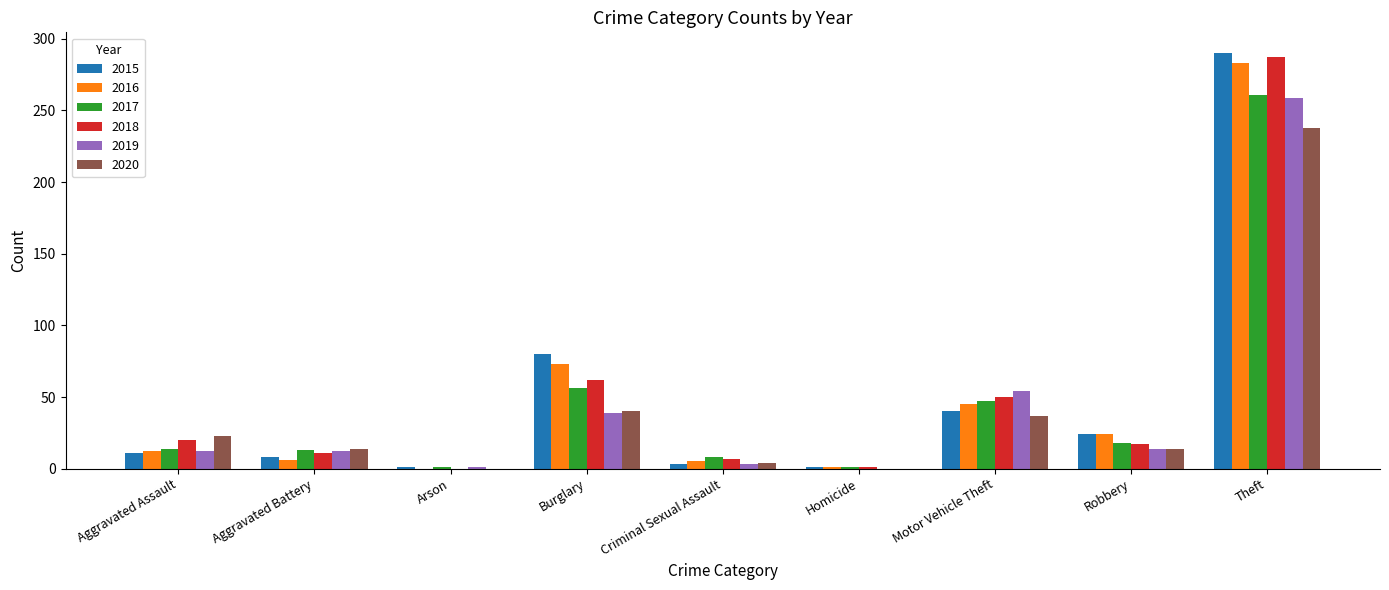

What are all the series names shown in the legend?

2015, 2016, 2017, 2018, 2019, 2020